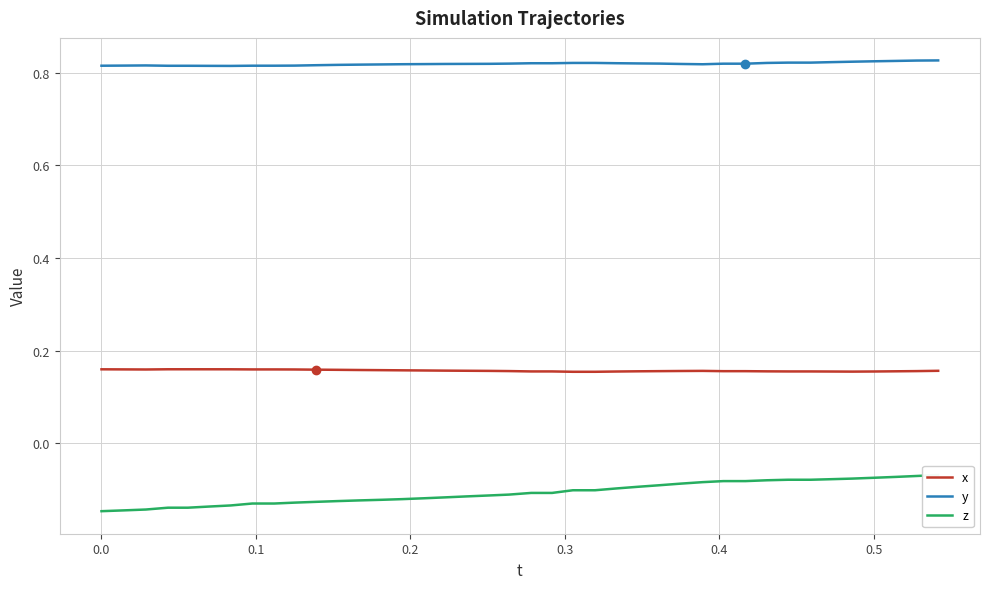

True or false: x and z intersect in this chart.

False